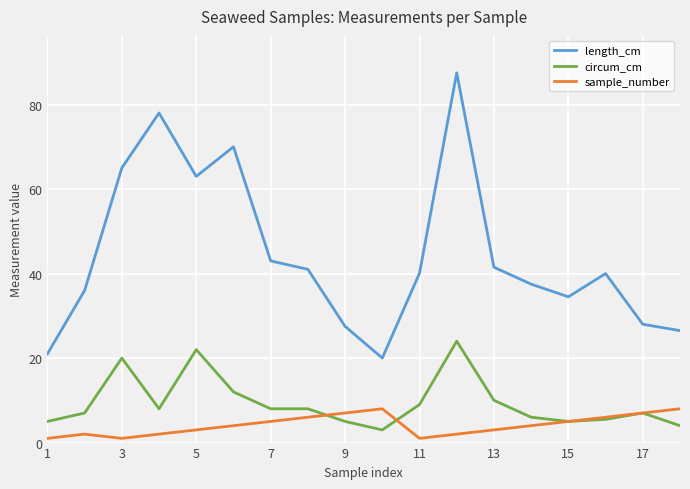

What is the maximum value shown in the chart?

87.5